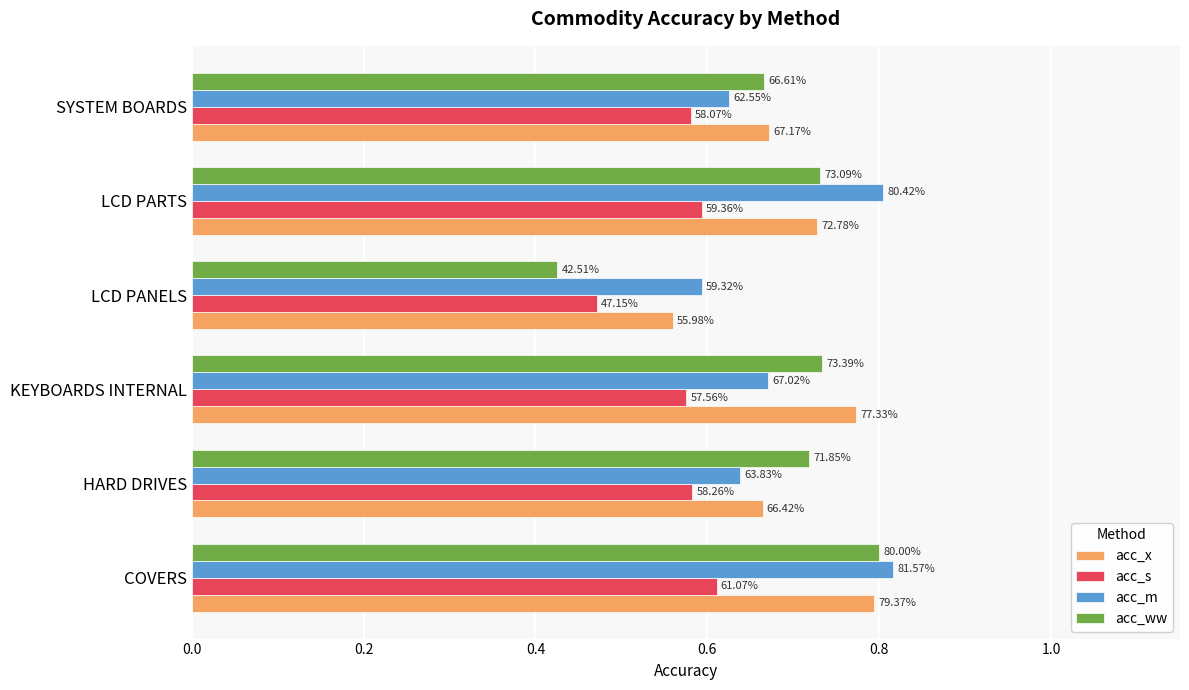

What is the maximum value shown in the chart?

0.8